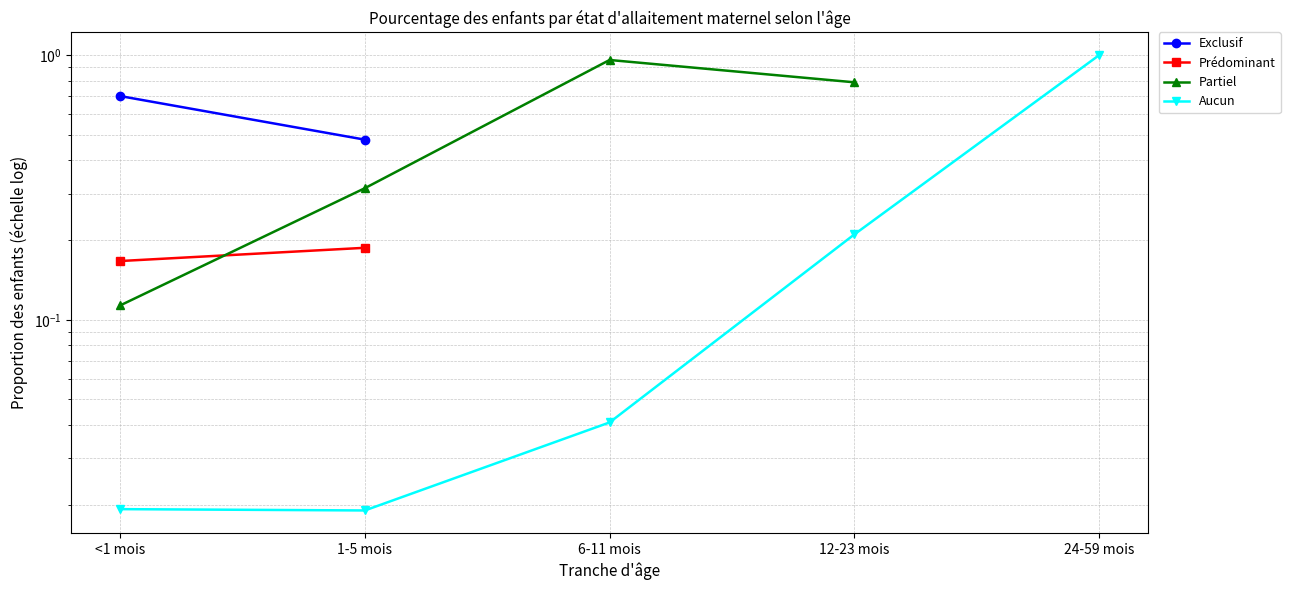

Does the chart display data point markers on the line(s)?

Yes